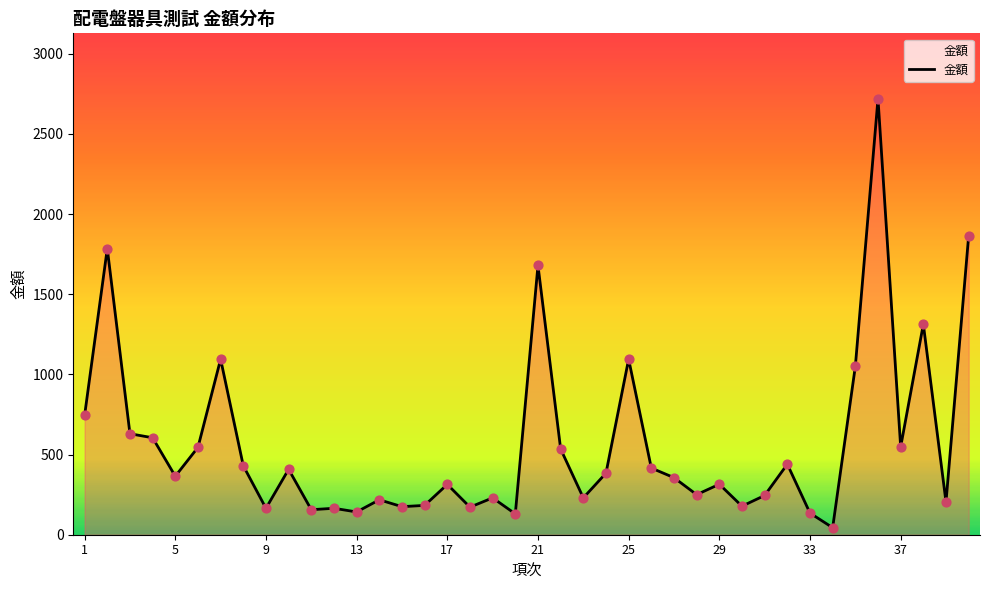

What is the maximum value shown in the chart?

2720